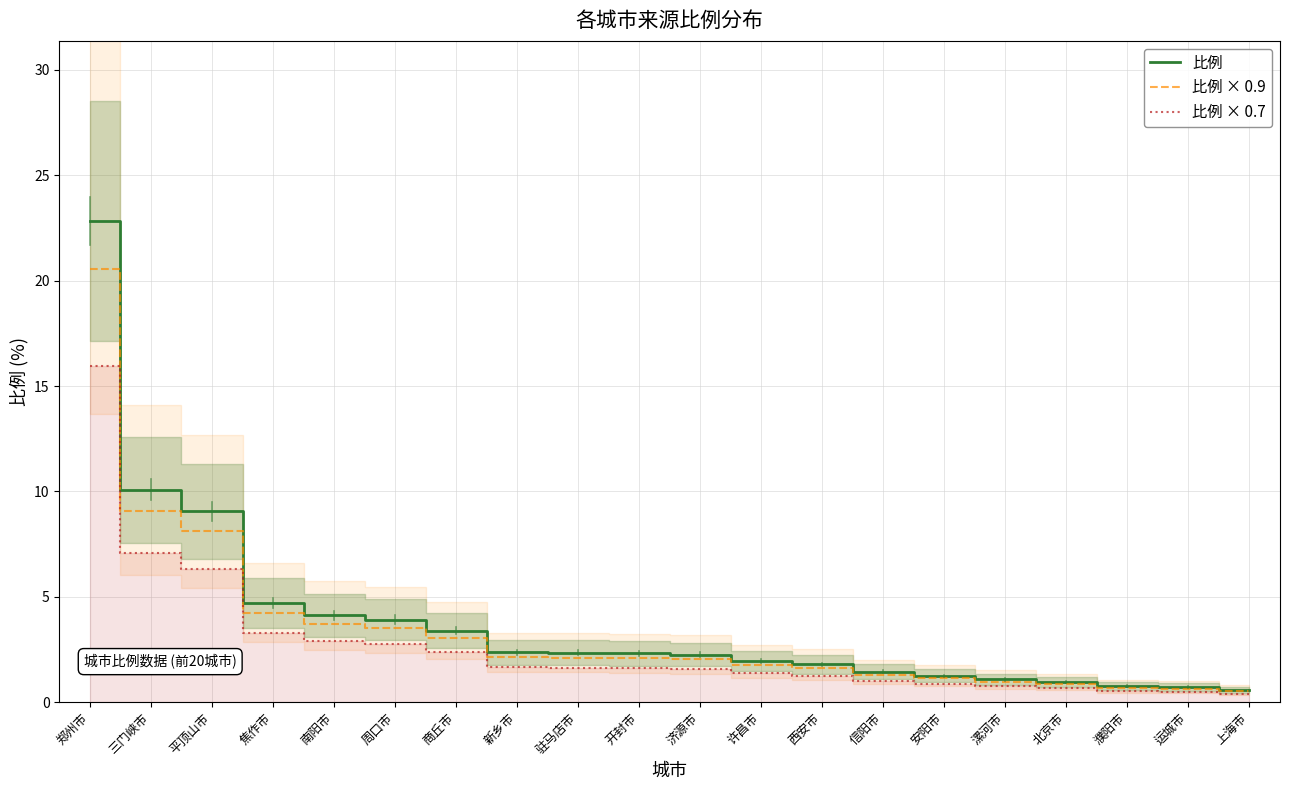

Count the number of categories in the chart.

20